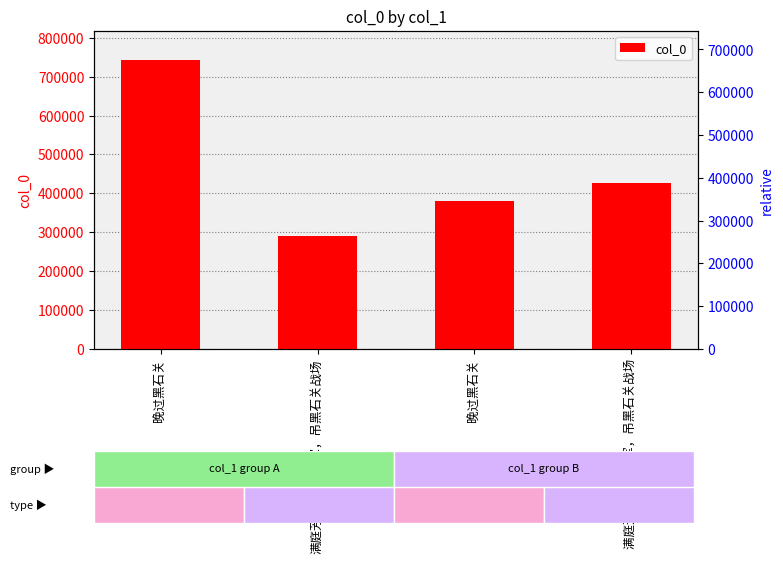

What is the label of the 1st bar from the right?

满庭芳 至贵阳劳军，吊黑石关战场